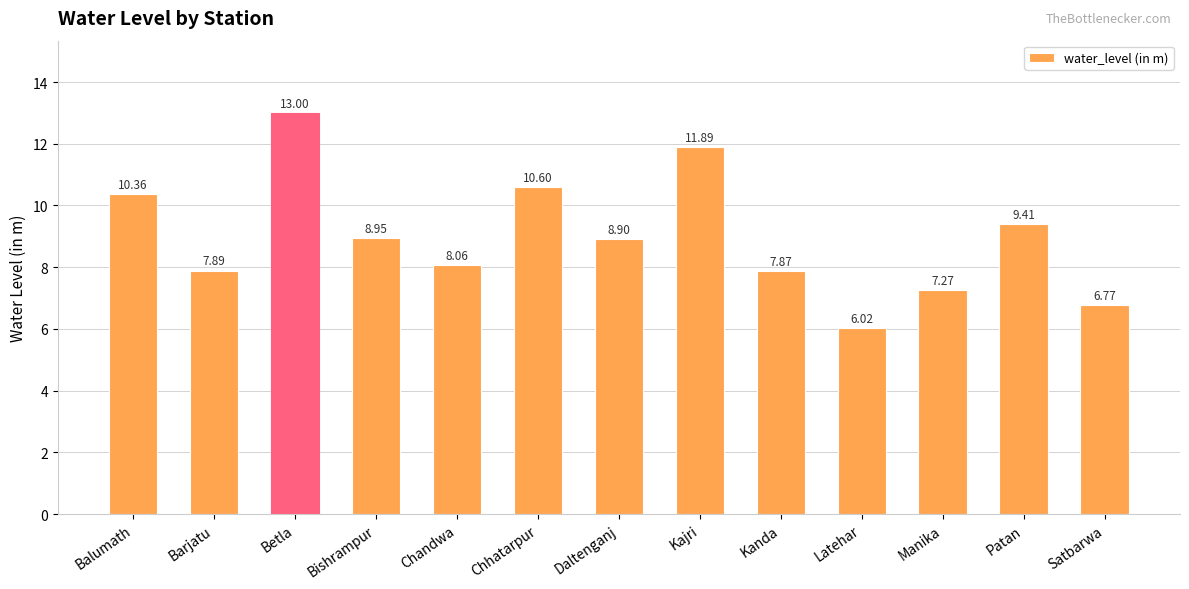

What is the value of the 1st bar from the left?

10.4